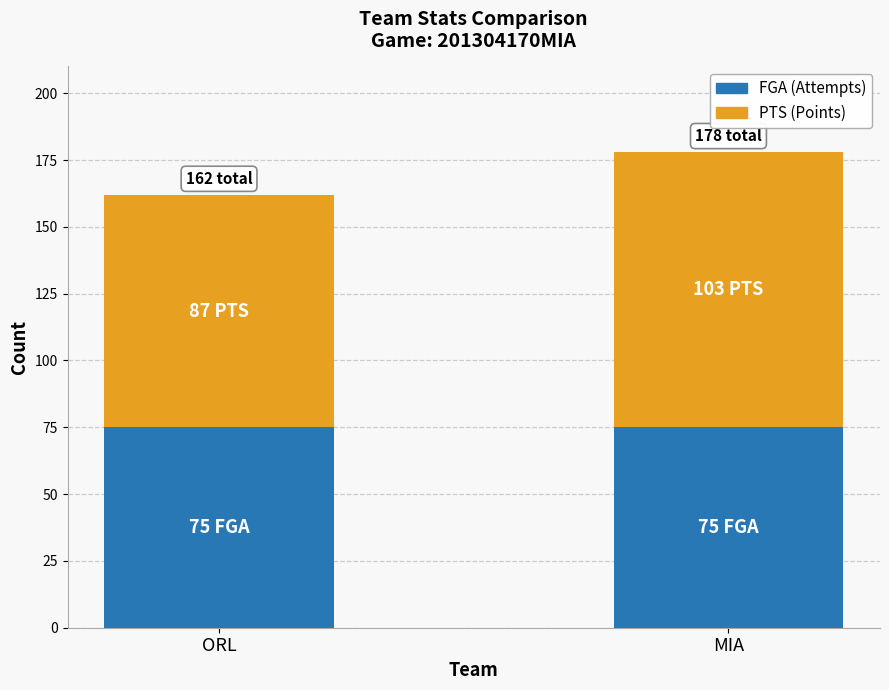

At which category is the sum across all series the highest?

MIA